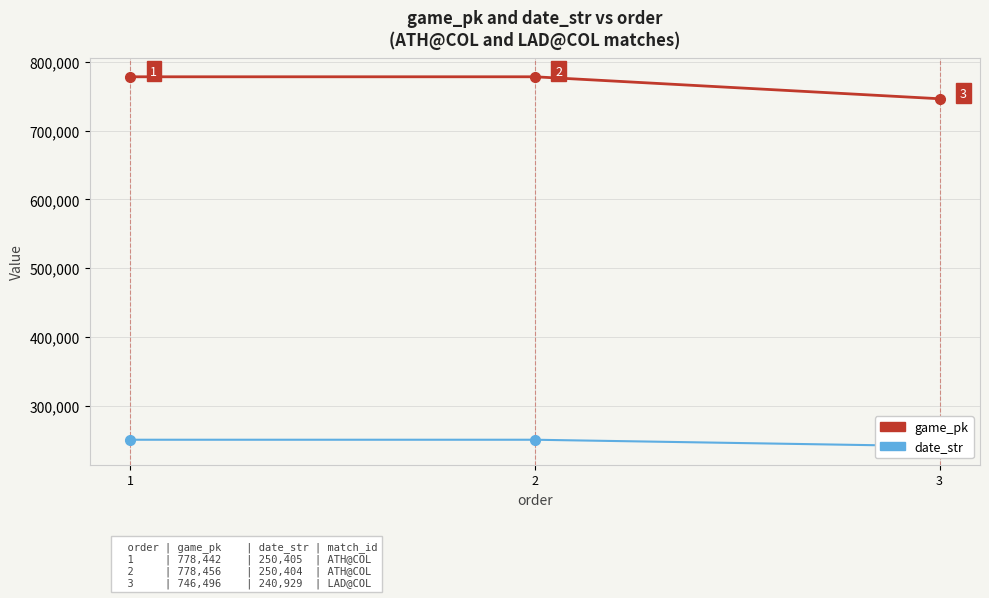

List the series in order of their overall mean, lowest first.

date_str, game_pk